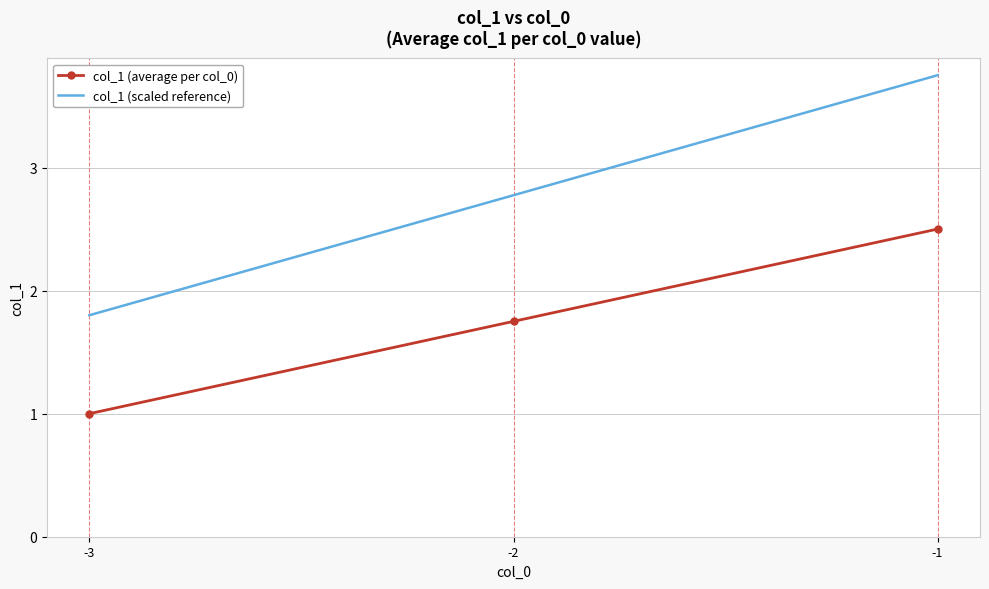

Between -3 and -1, which series saw the biggest shift?

col_1 (scaled reference)